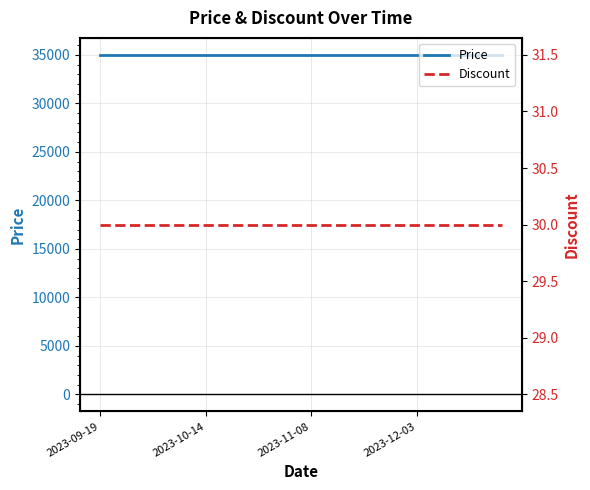

Where is Discount nearest to the value 30?

2023-09-19